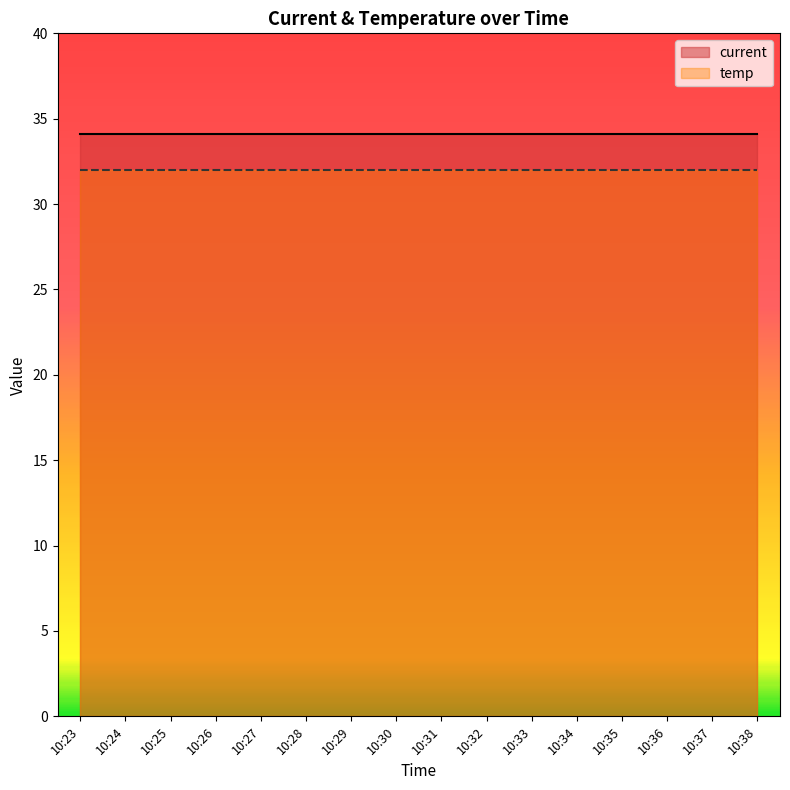

What are all the series names shown in the legend?

current, temp